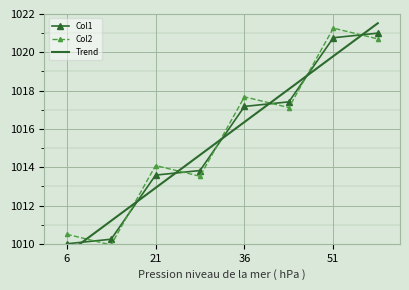

Which series ends up on top after the final intersection of Col2 and Col1?

Col1